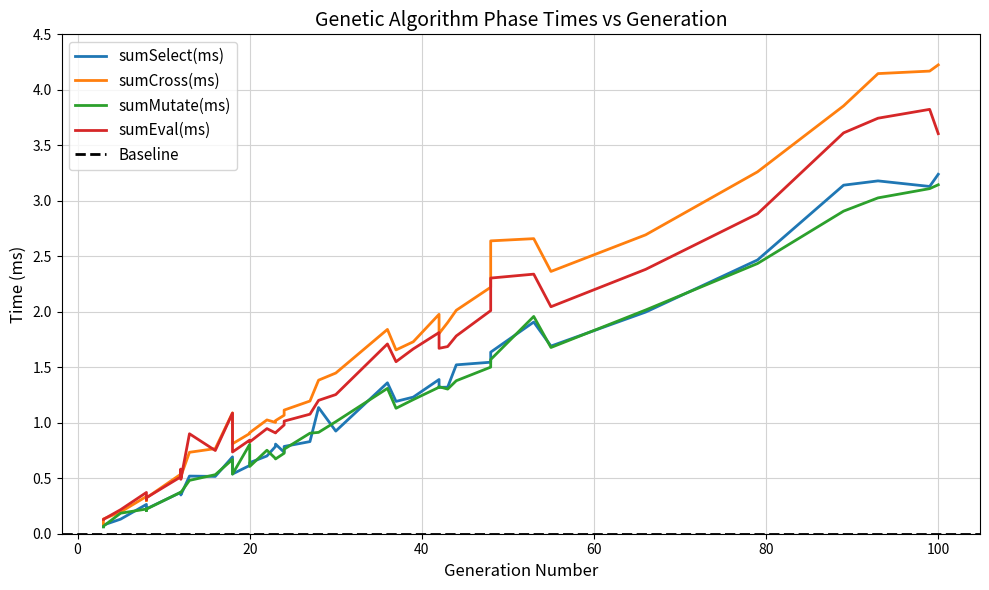

Is this an area chart (filled region under the line)?

No